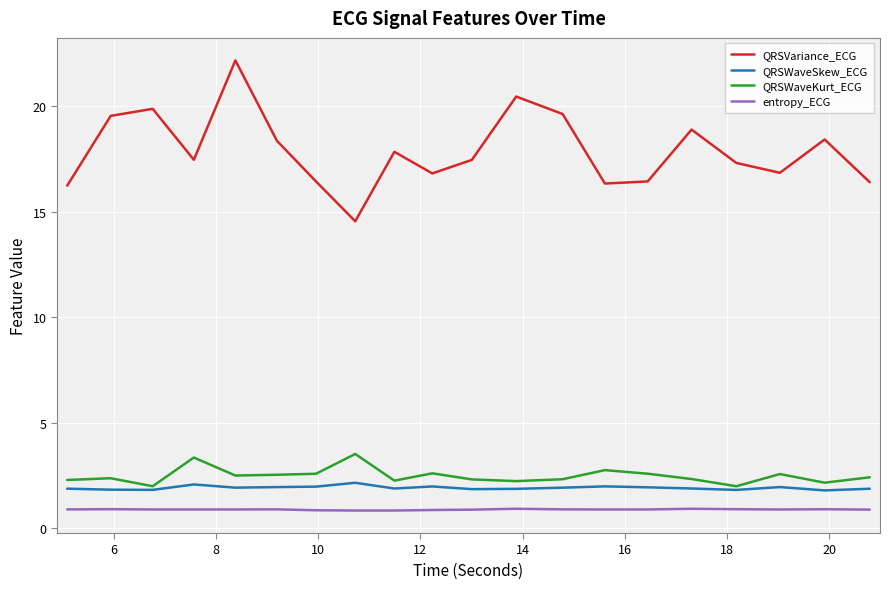

In QRSVariance_ECG, how many points are higher than both neighbors (excluding endpoints)?

6